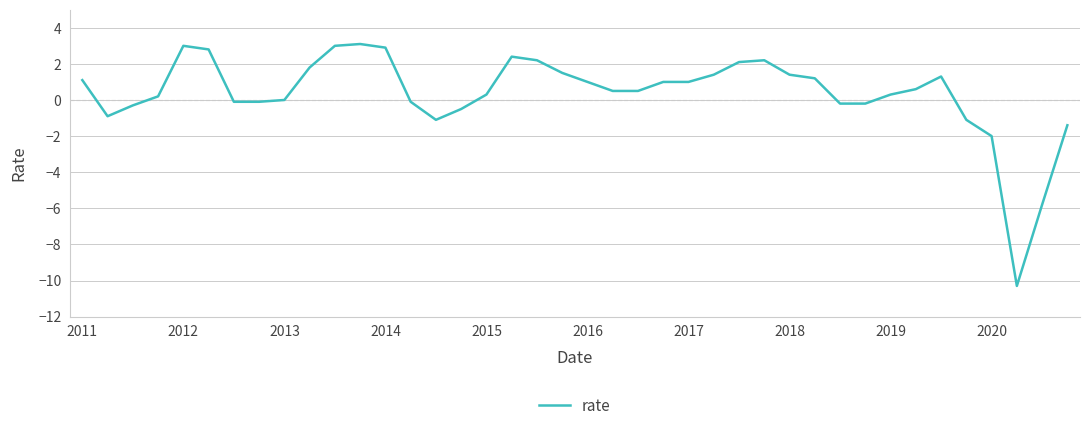

What is the difference between the maximum and minimum values?

13.4